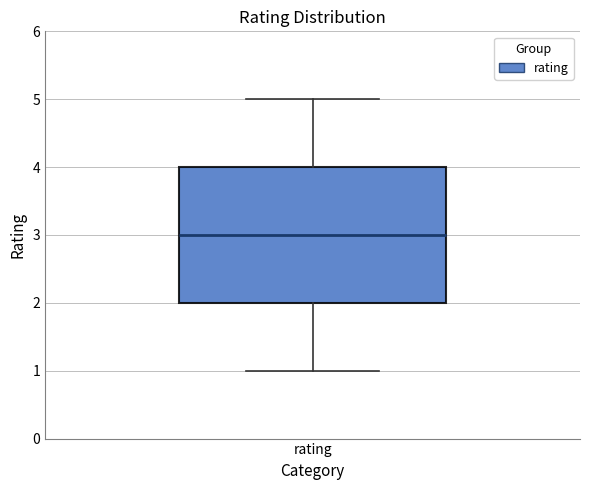

Where does the lower whisker of the box for rating end on the y-axis? The values are not printed on the chart, so give them approximately, as read against the axis.

1